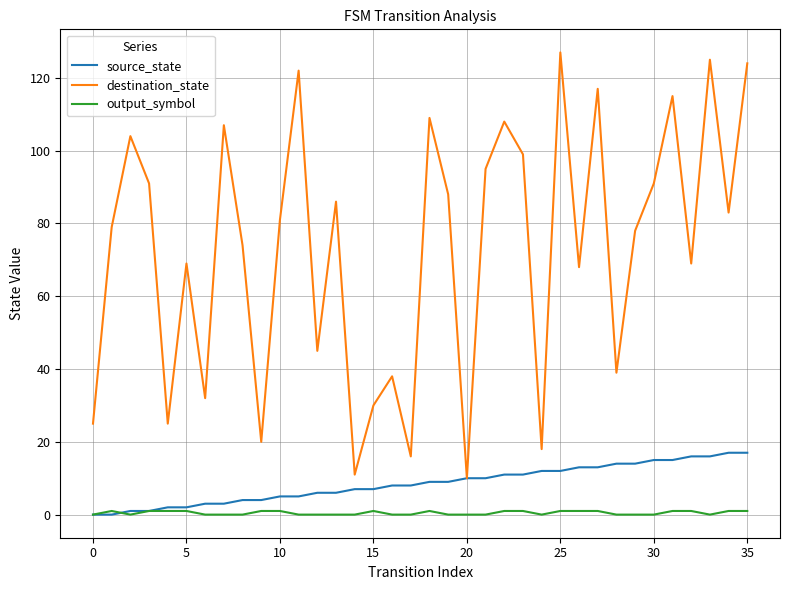

Reading left to right, extract all data points from this chart.

source_state: 0	0	1	1	2	2	3	3	4	4	5	5	6	6	7	7	8	8	9	9	10	10	11	11	12	12	13	13	14	14	15	15	16	16	17	17
destination_state: 25	79	104	91	25	69	32	107	74	20	81	122	45	86	11	30	38	16	109	88	10	95	108	99	18	127	68	117	39	78	91	115	69	125	83	124
output_symbol: 0	1	0	1	1	1	0	0	0	1	1	0	0	0	0	1	0	0	1	0	0	0	1	1	0	1	1	1	0	0	0	1	1	0	1	1